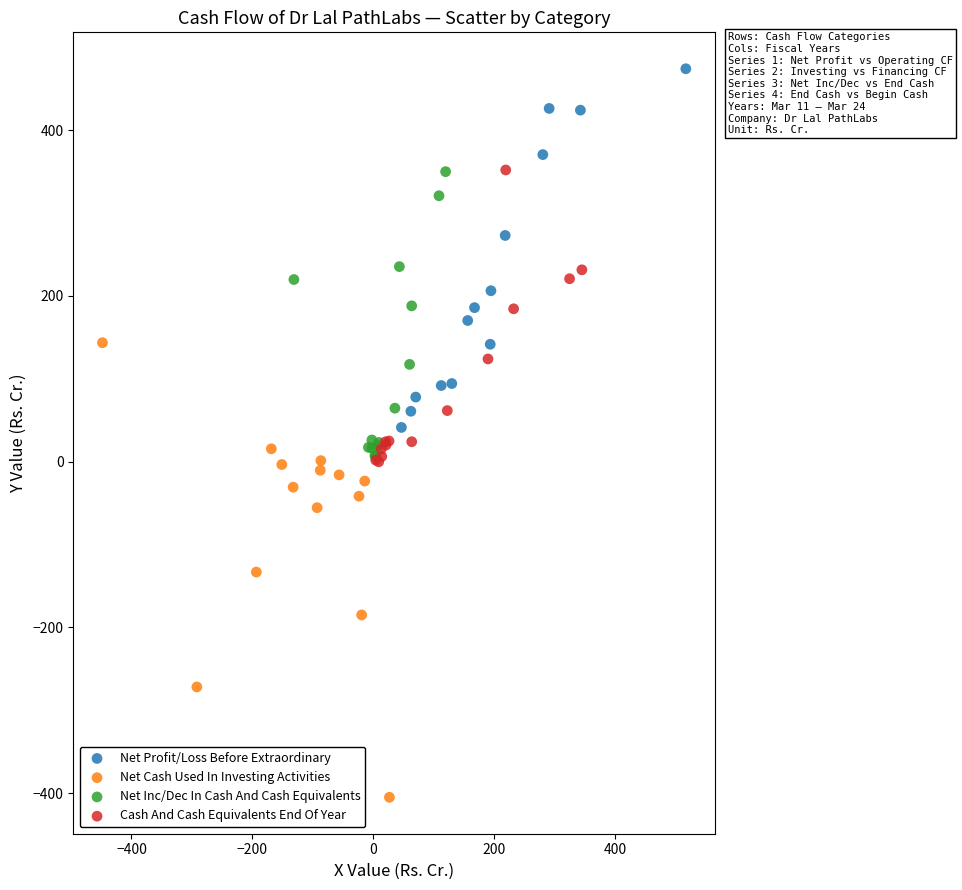

Which series contains the lowest Y value?

Net Cash Used In Investing Activities